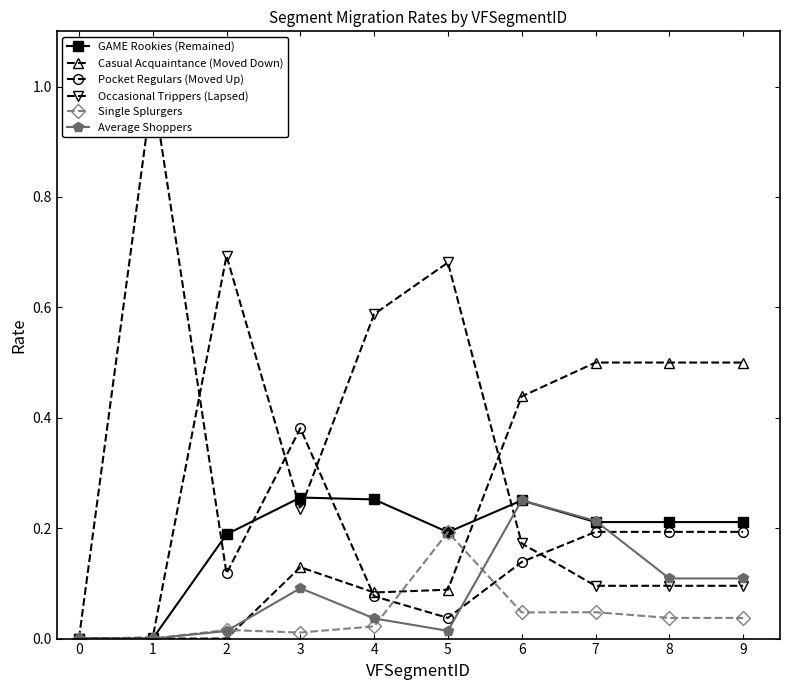

Reading left to right, extract all data points from this chart.

GAME Rookies (Remained): 0.0	0.0	0.2	0.3	0.3	0.2	0.3	0.2	0.2	0.2
Casual Acquaintance (Moved Down): 0.0	0.0	0.0	0.1	0.1	0.1	0.4	0.5	0.5	0.5
Pocket Regulars (Moved Up): 0.0	1.0	0.1	0.4	0.1	0.0	0.1	0.2	0.2	0.2
Occasional Trippers (Lapsed): 0.0	0.0	0.7	0.2	0.6	0.7	0.2	0.1	0.1	0.1
Single Splurgers: 0.0	0.0	0.0	0.0	0.0	0.2	0.0	0.0	0.0	0.0
Average Shoppers: 0.0	0.0	0.0	0.1	0.0	0.0	0.3	0.2	0.1	0.1